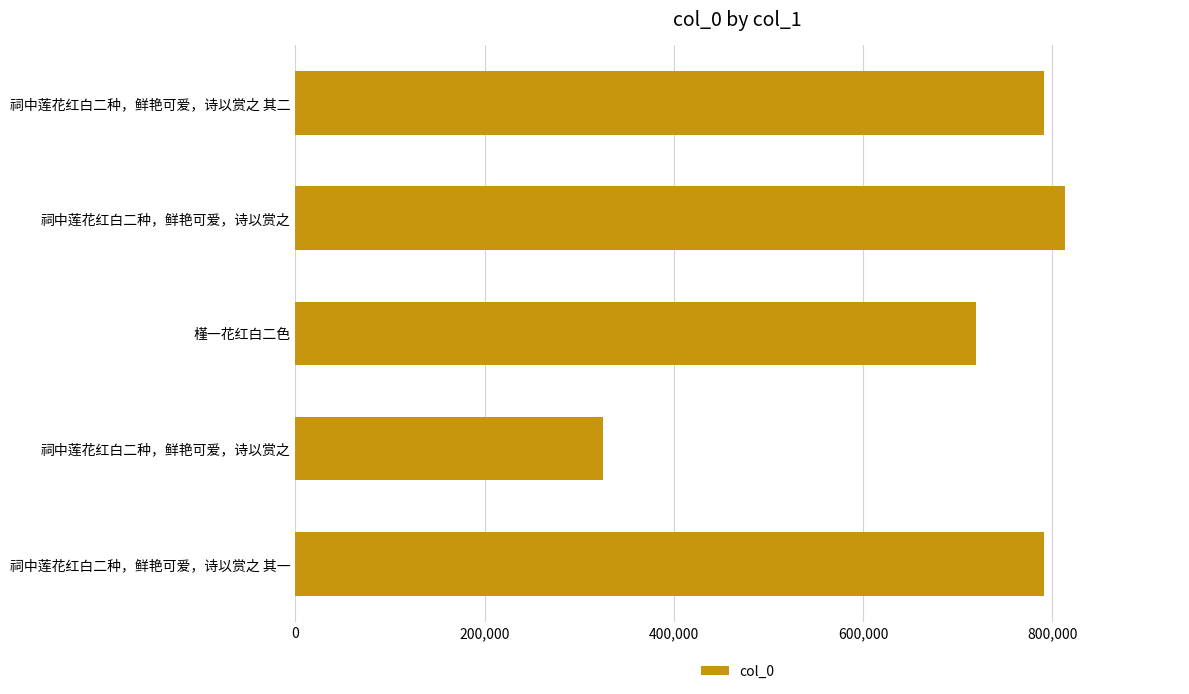

What is the sum of all values?

3439356